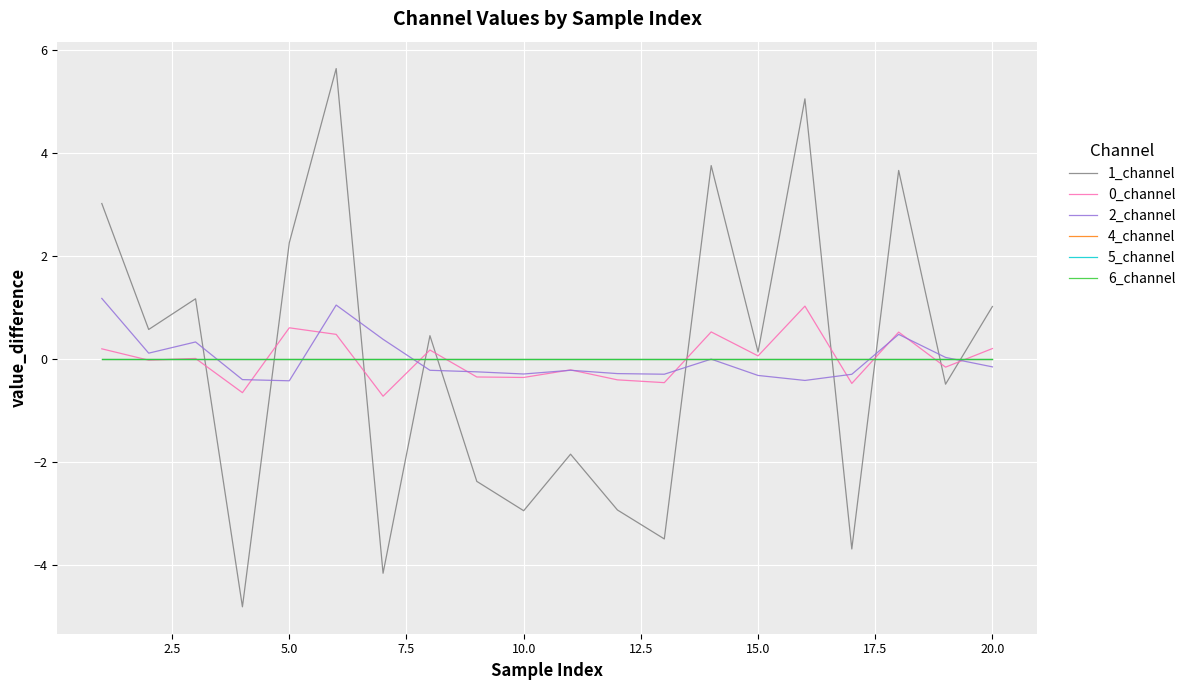

Does the chart have visible grid lines?

Yes